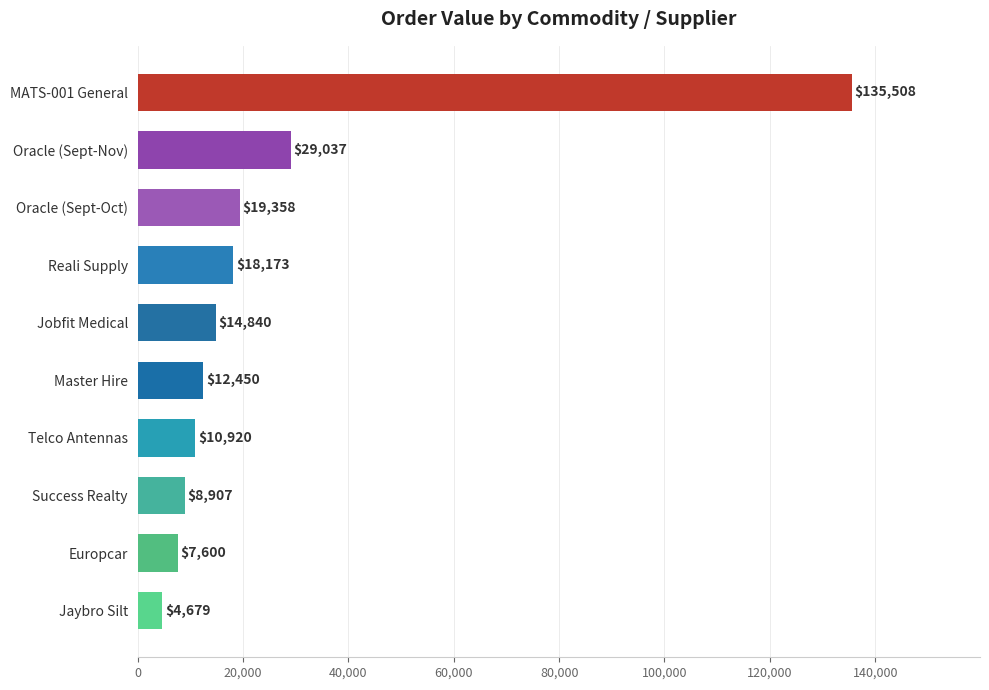

Rank the categories by value from highest to lowest.

MATS-001 General, Oracle (Sept-Nov), Oracle (Sept-Oct), Reali Supply, Jobfit Medical, Master Hire, Telco Antennas, Success Realty, Europcar, Jaybro Silt